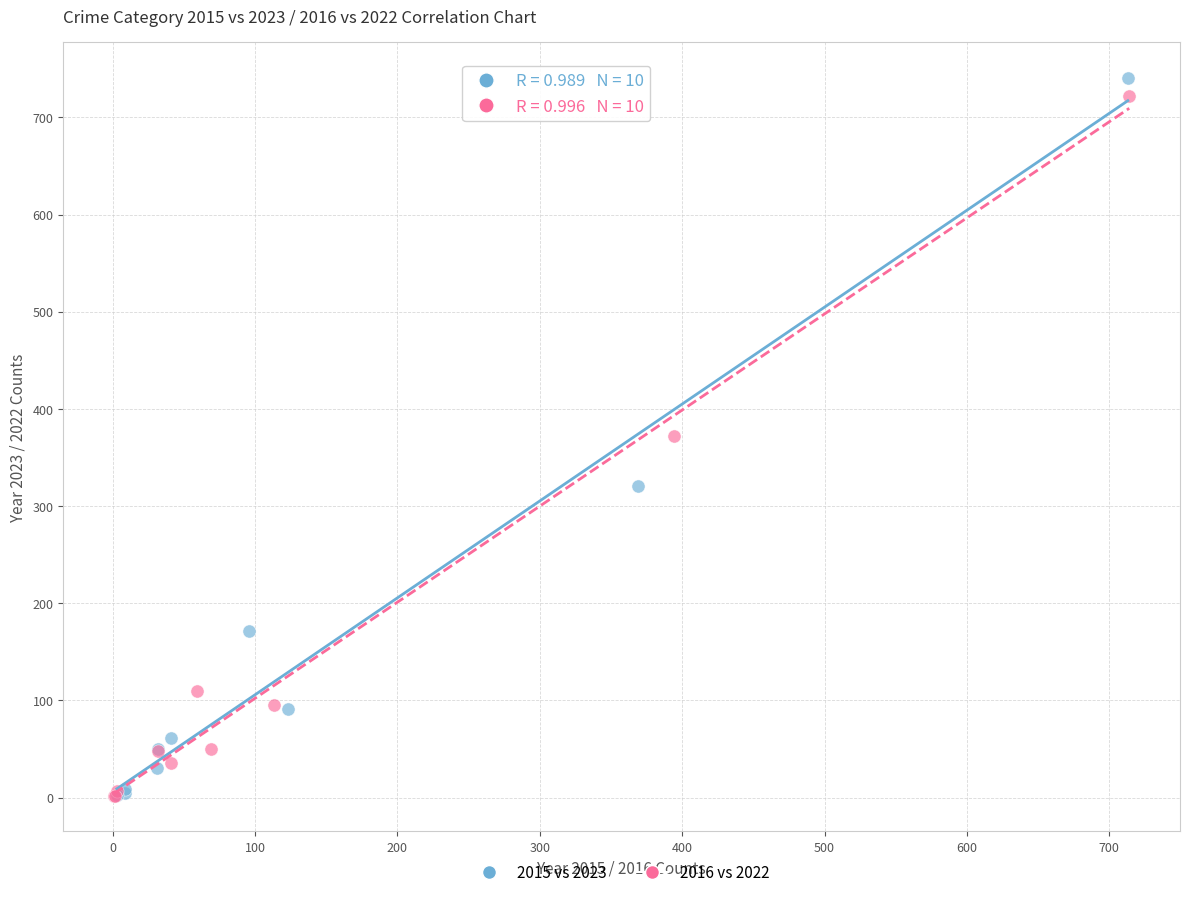

Which series has the largest Y range (max minus min)?

2015 vs 2023